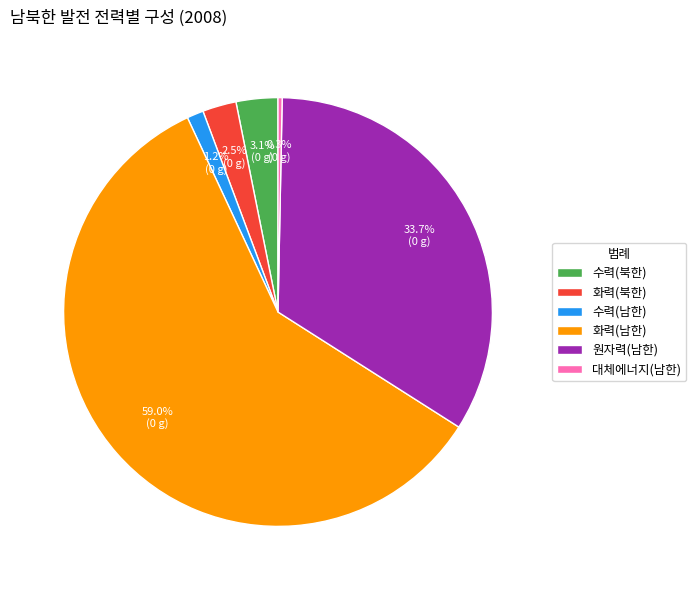

To the nearest percent, what is the difference between the largest and smallest slice percentages?

59%